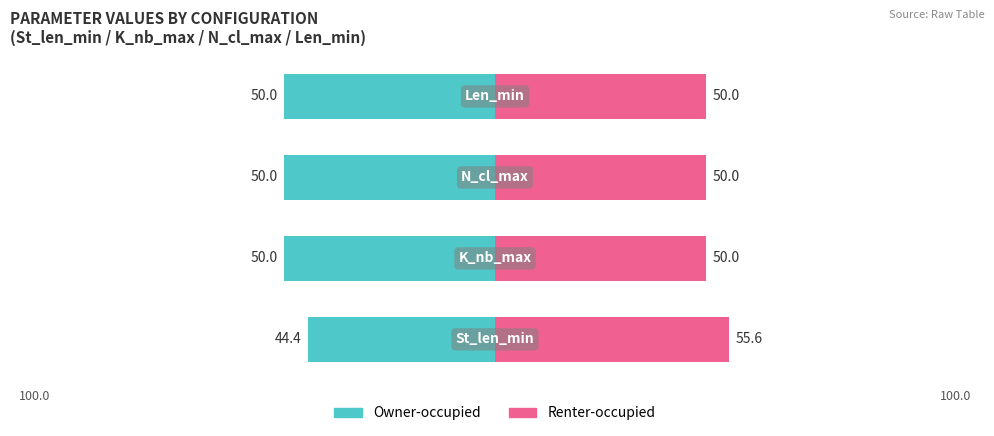

Read the Renter-occupied value at 0.

55.6